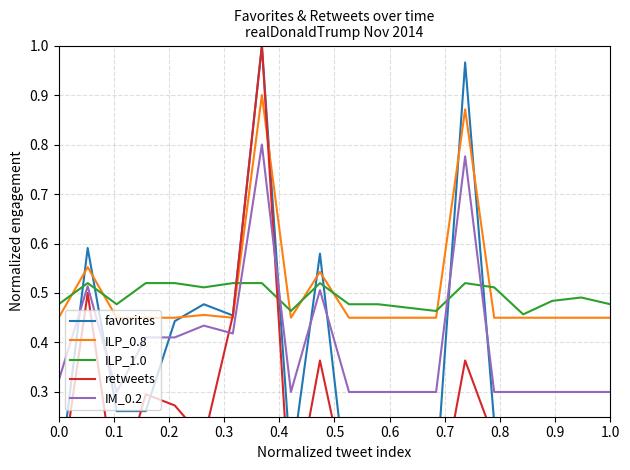

How many lines are shown in the chart?

5